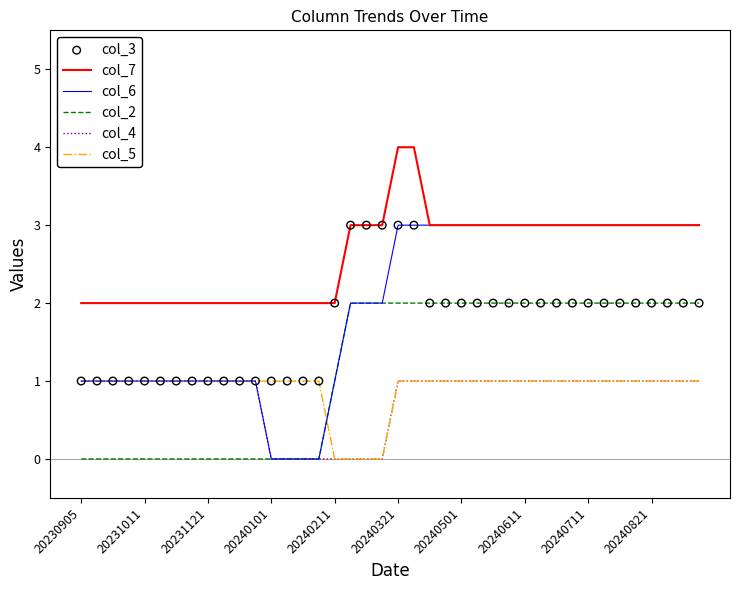

Which series has the largest total across all categories?

col_7